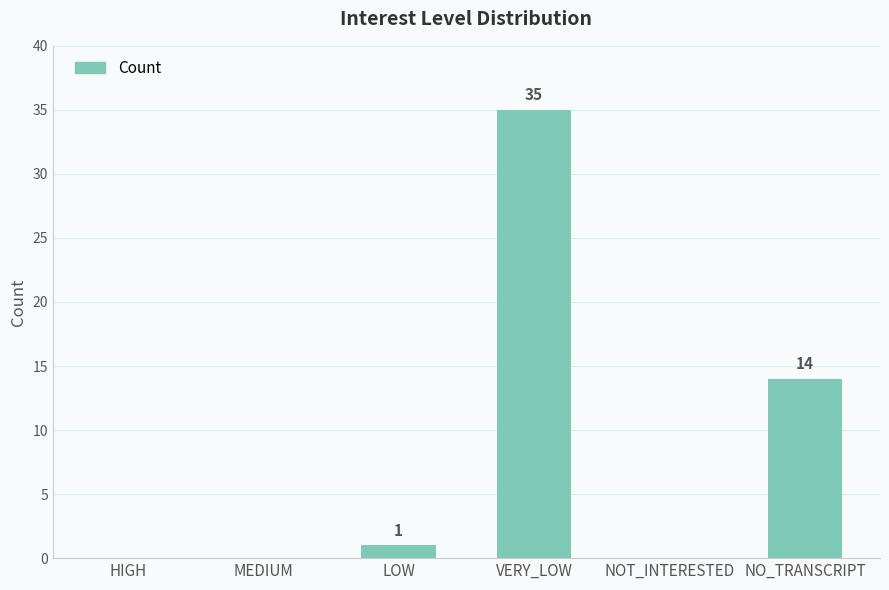

What is the maximum value shown in the chart?

35